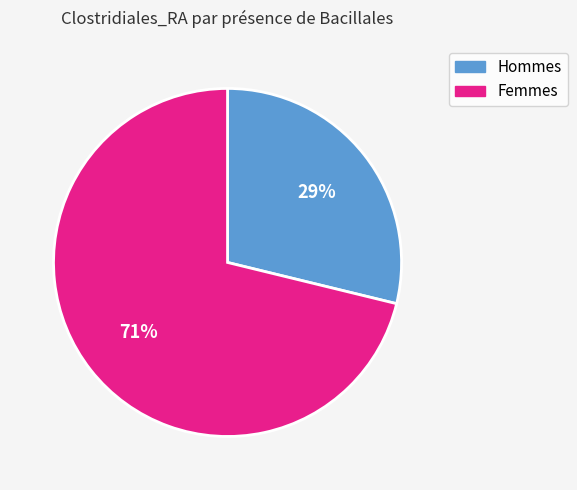

To the nearest percent, what is the average slice percentage?

50%